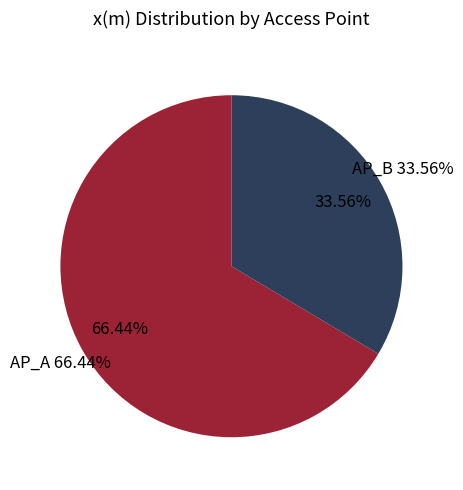

To the nearest percent, what is the difference between the AP_A and AP_B slice percentages?

33%